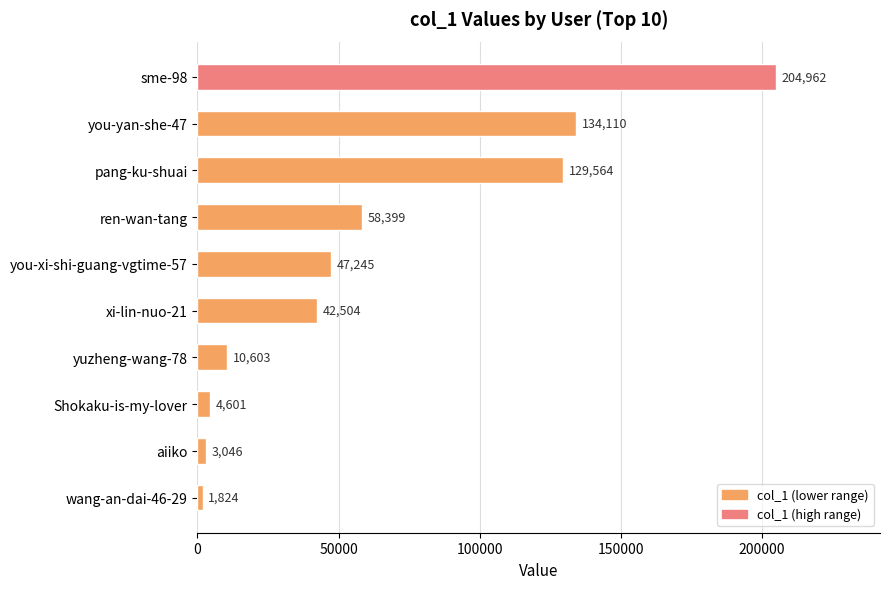

What is the difference between the maximum and minimum values?

203138